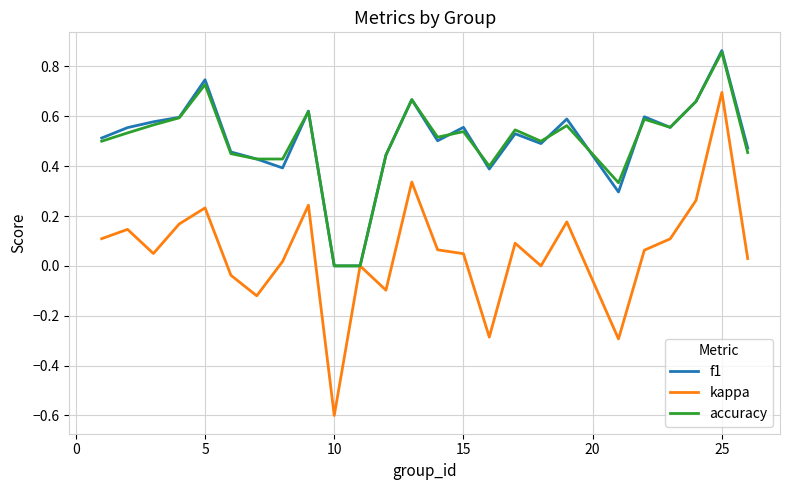

Which series has the widest spread of values?

kappa